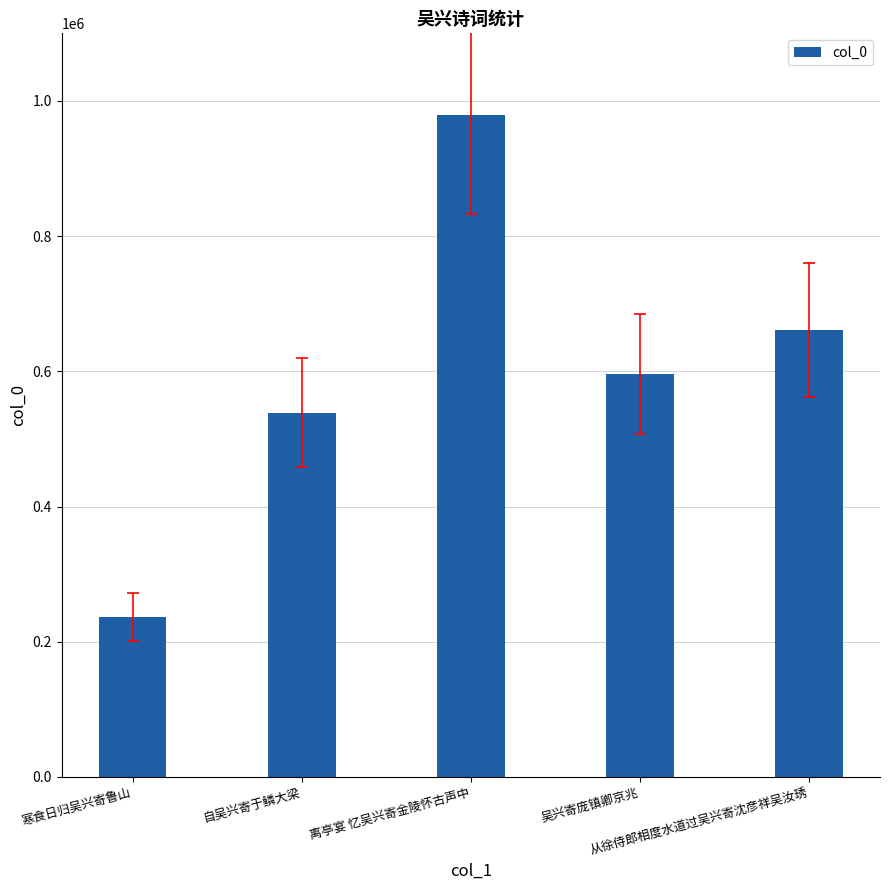

True or false: the data shows 236233 at 寒食日归吴兴寄鲁山.

True